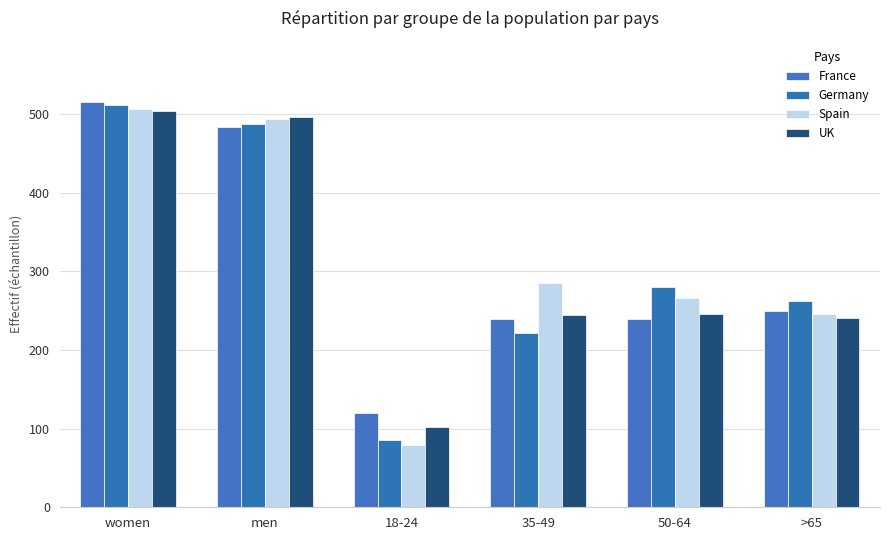

Is it true that UK equals 102 at 18-24?

True